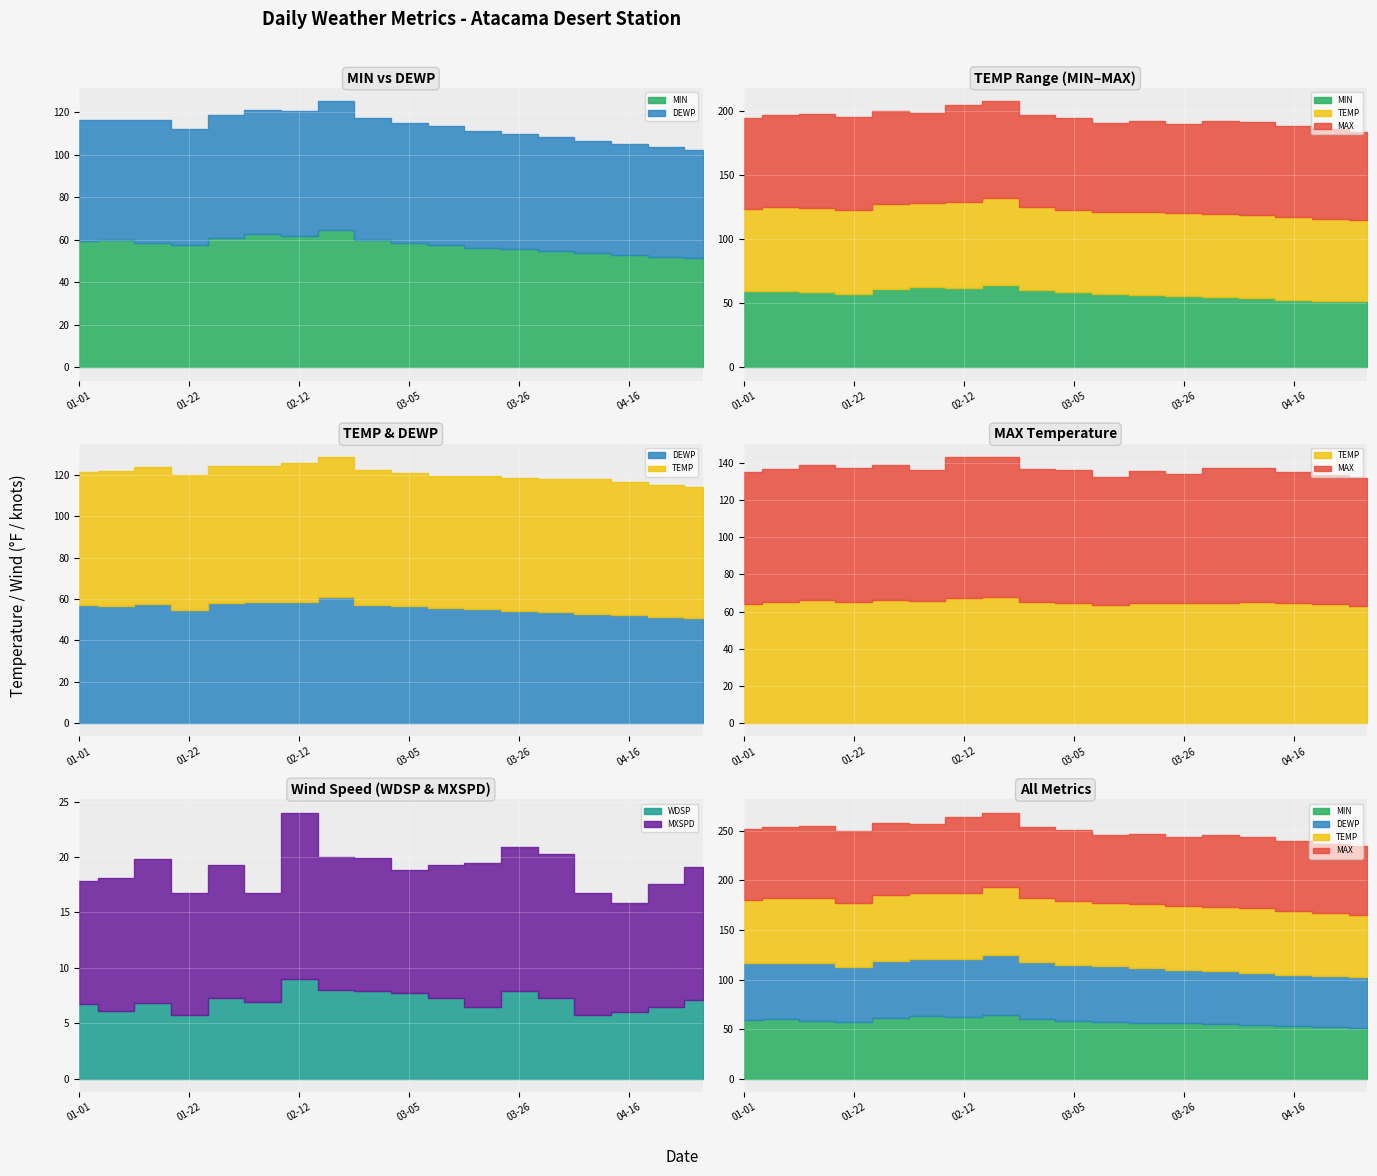

What is the difference between the second highest and second lowest values in the DEWP series?

7.3